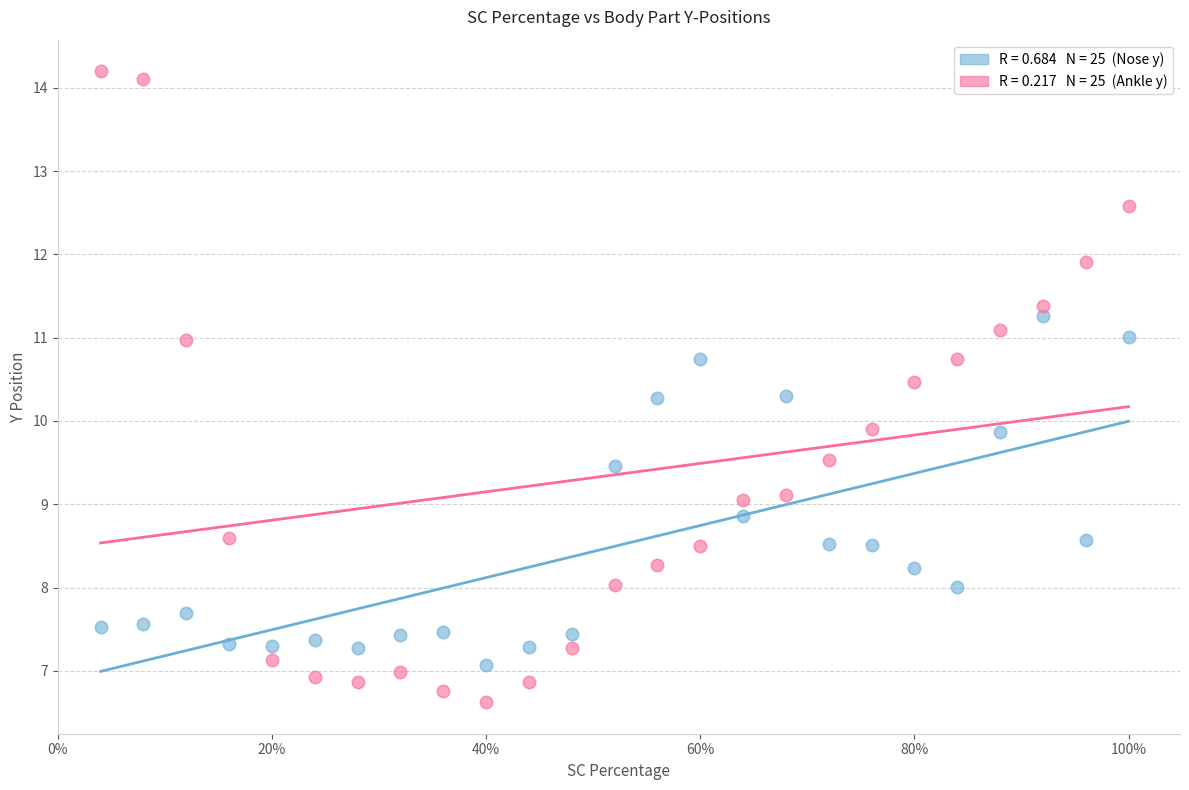

Across all data points, what is the range of X values (max minus min)?

96.0